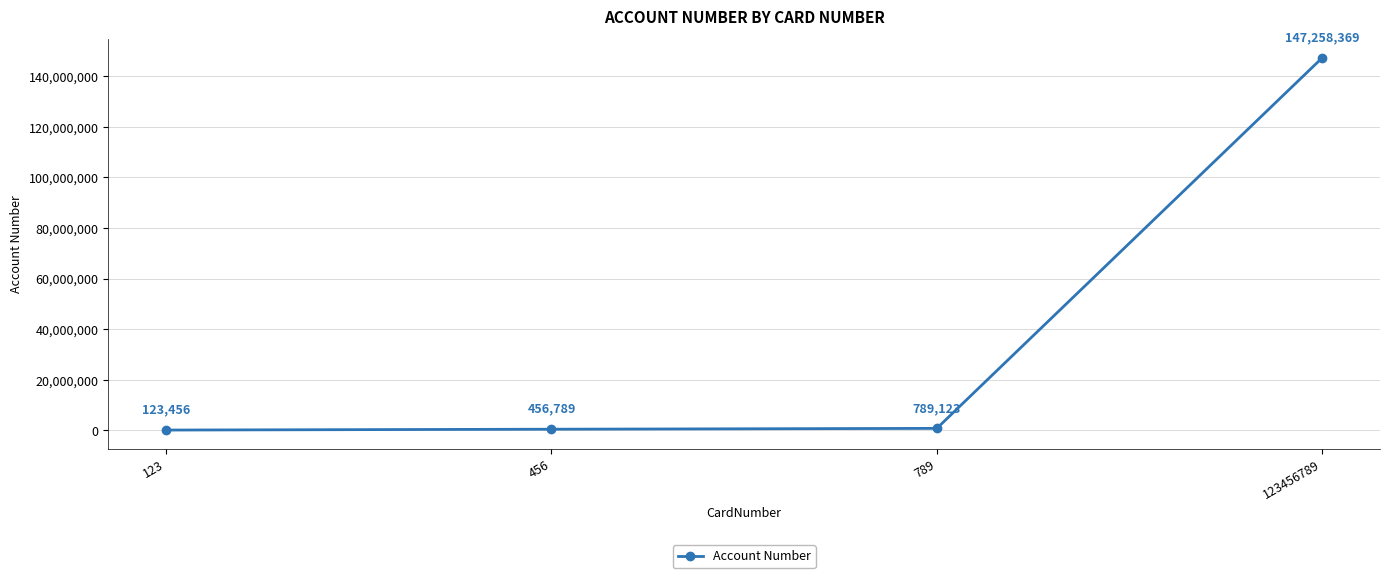

How many data points are less than 789123?

2